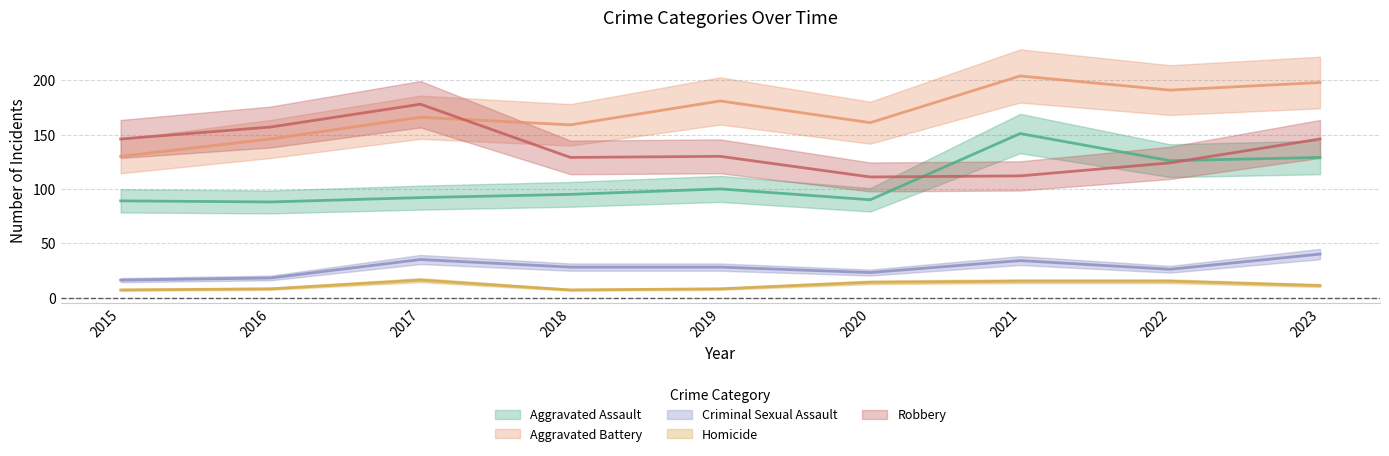

Rank the categories by Aggravated Battery value from highest to lowest.

2021, 2023, 2022, 2019, 2017, 2020, 2018, 2016, 2015